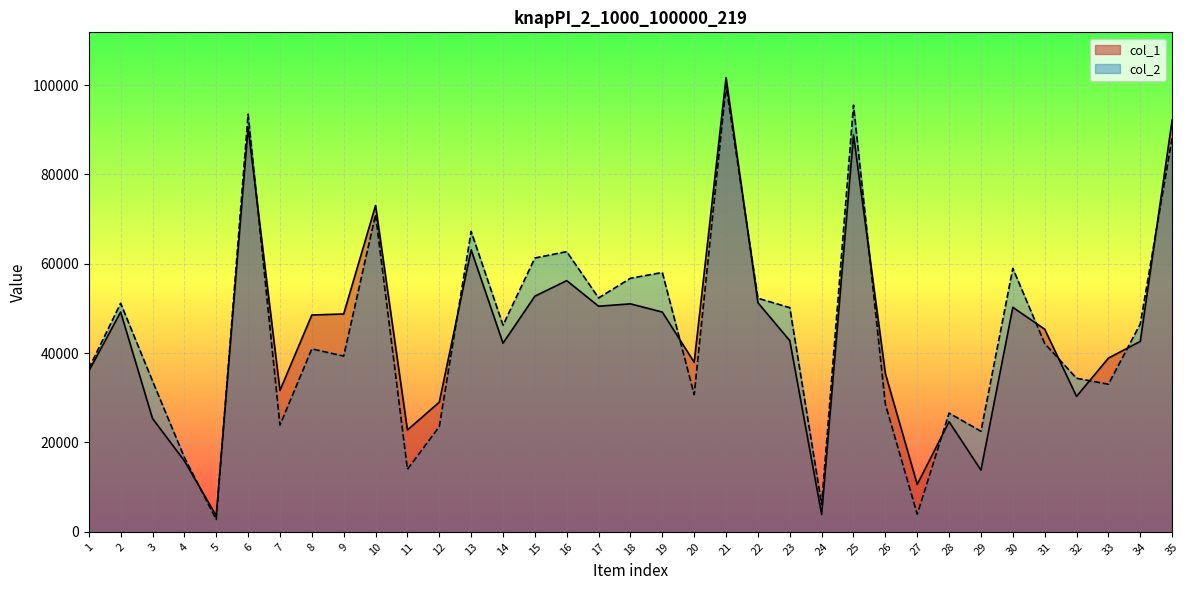

Rank the series by their maximum value, from lowest to highest.

col_2, col_1